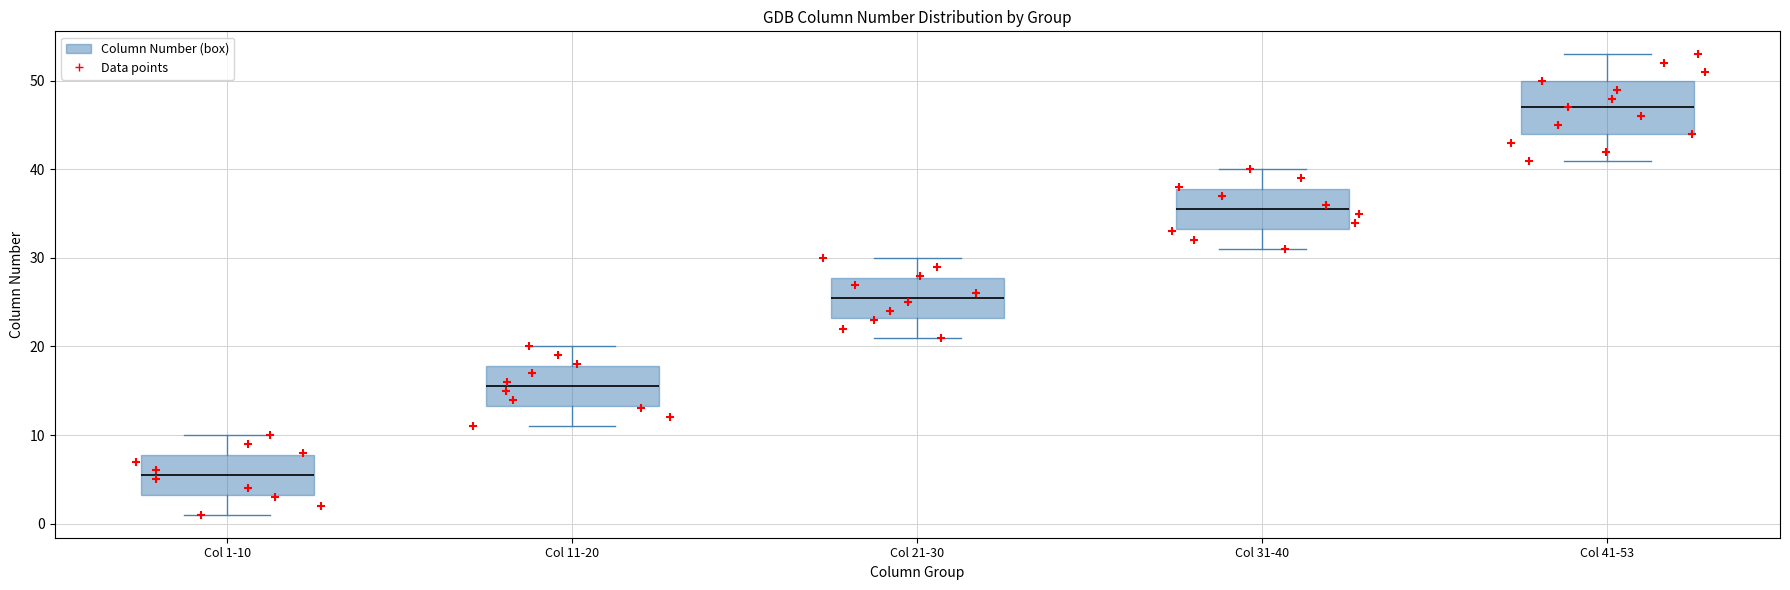

Reading left to right, transcribe this box plot: for each box, give where its median line is, the range the box spans, and where its two whiskers end, as read against the y-axis. The values are not printed on the chart, so give them approximately, as read against the axis.

Col 1-10: median 6, box 3 to 8, whiskers 1 to 10
Col 11-20: median 16, box 13 to 18, whiskers 11 to 20
Col 21-30: median 26, box 23 to 28, whiskers 21 to 30
Col 31-40: median 36, box 33 to 38, whiskers 31 to 40
Col 41-53: median 47, box 44 to 50, whiskers 41 to 53